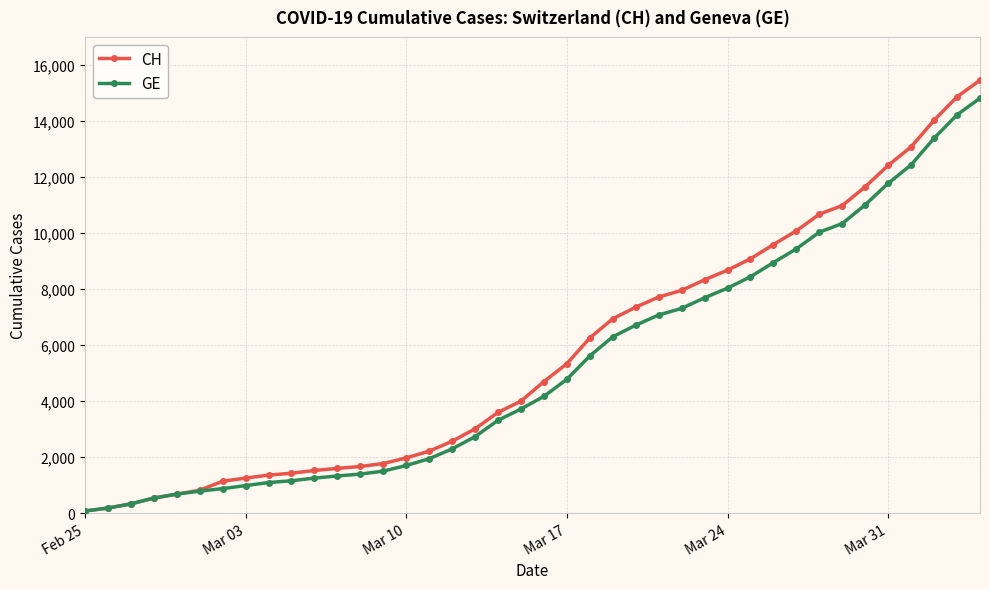

Which series has the widest spread of values?

CH